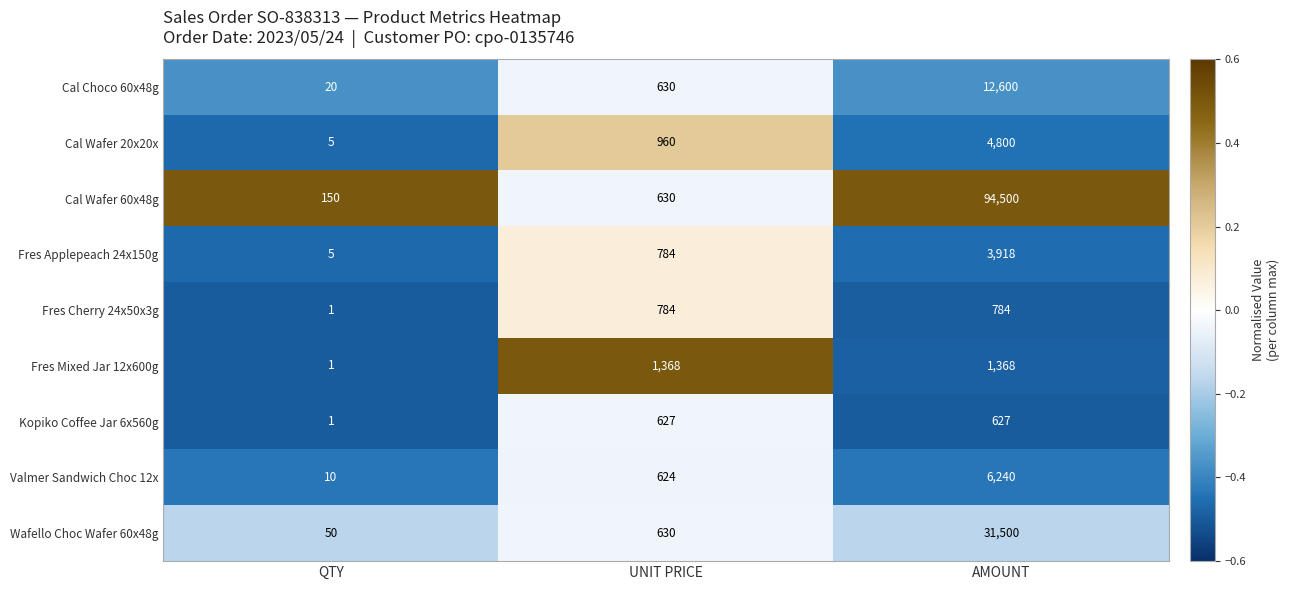

What is the sum of all Valmer Sandwich Choc 12x values?

6874